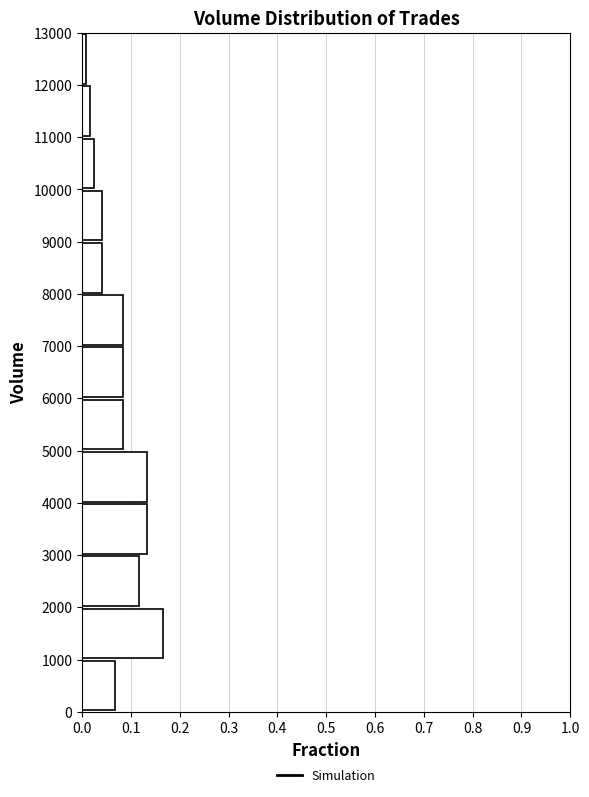

Reading bottom to top, list every bar in this chart as the range it spans on the y-axis followed by its length. The values are not printed on the chart, so give them approximately, as read against the axis.

0 to 1000: 0.07
1000 to 2000: 0.17
2000 to 3000: 0.12
3000 to 4000: 0.13
4000 to 5000: 0.13
5000 to 6000: 0.08
6000 to 7000: 0.08
7000 to 8000: 0.08
8000 to 9000: 0.04
9000 to 10000: 0.04
10000 to 11000: 0.03
11000 to 12000: 0.02
12000 to 13000: under 0.01